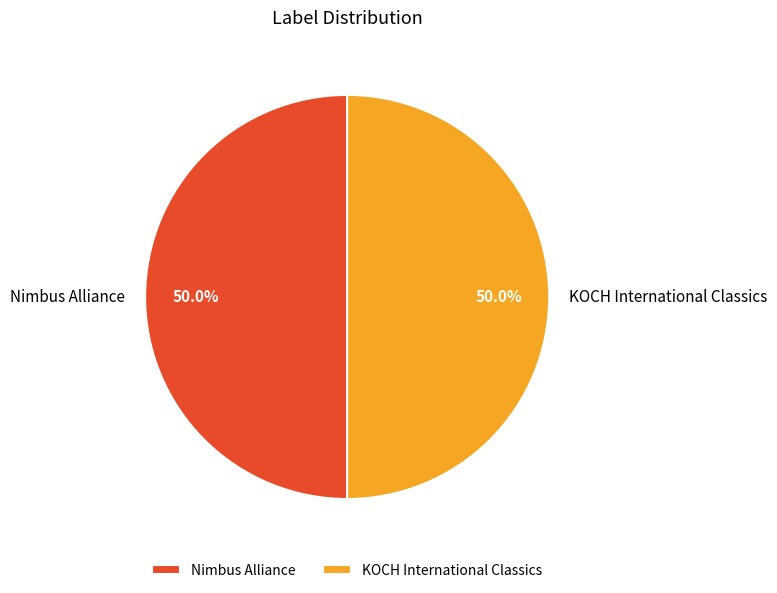

Approximately how many times larger is the value at KOCH International Classics compared to Nimbus Alliance?

1.0